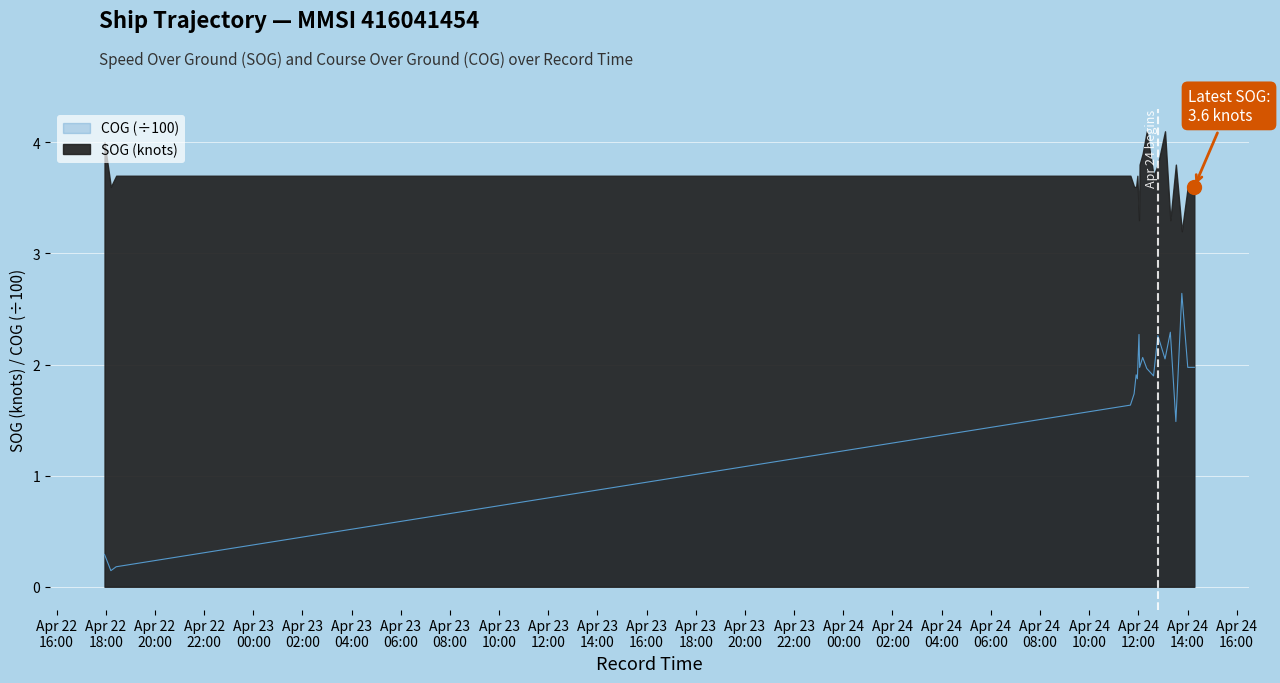

The chart shows a value of 1.7 at 2024-04-24 11:49:38. True or false?

True